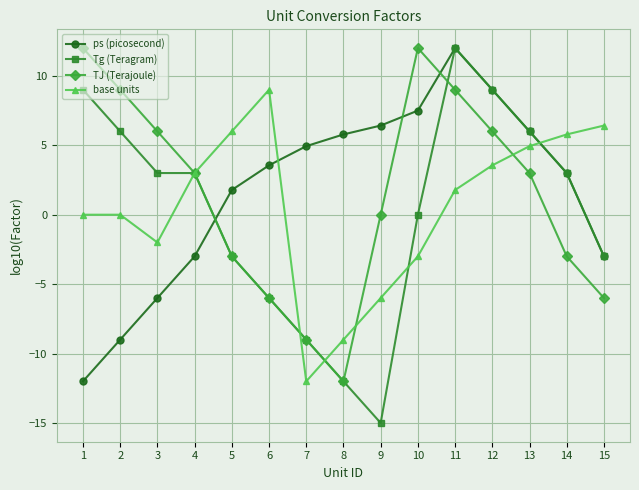

The base units series shows -1.7 at 10. True or false?

False